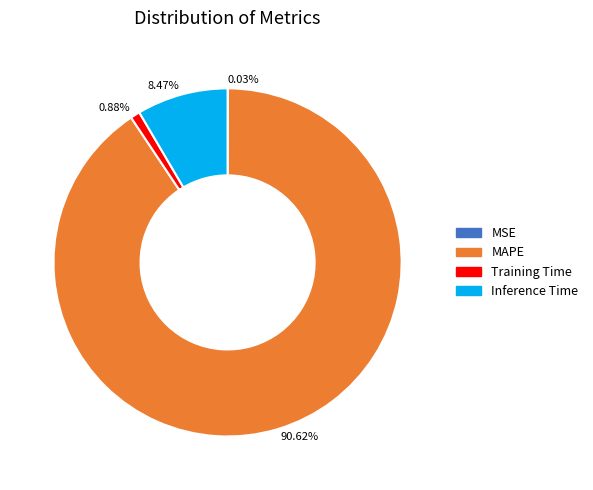

Which has a higher value, 90.62% or 8.47%?

90.62%